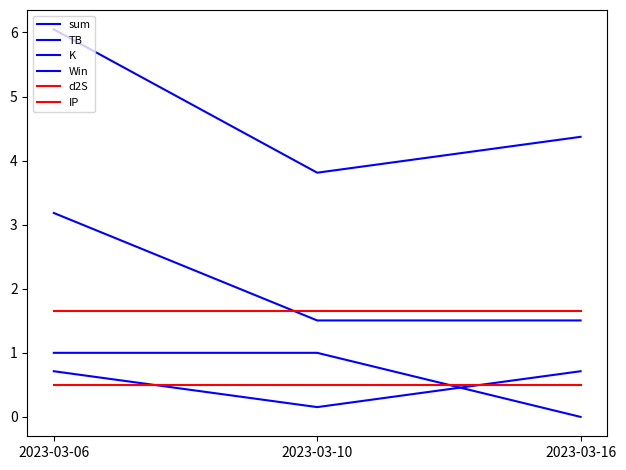

What is the approximate value of TB at 2023-03-06?

3.2